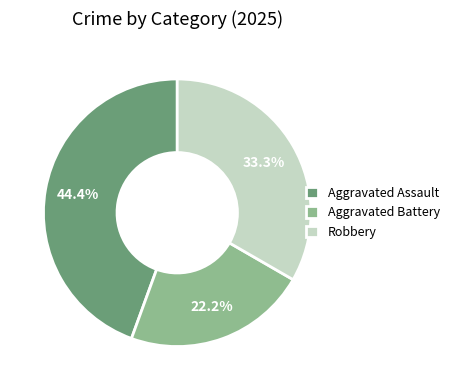

What percentage is the Aggravated Assault slice, to the nearest percent?

44%